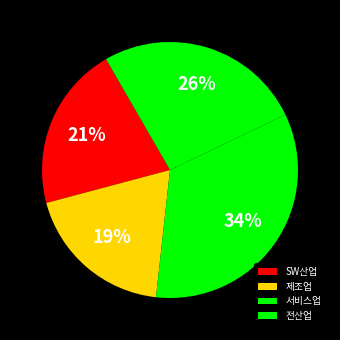

What is the smallest slice in the pie chart?

제조업